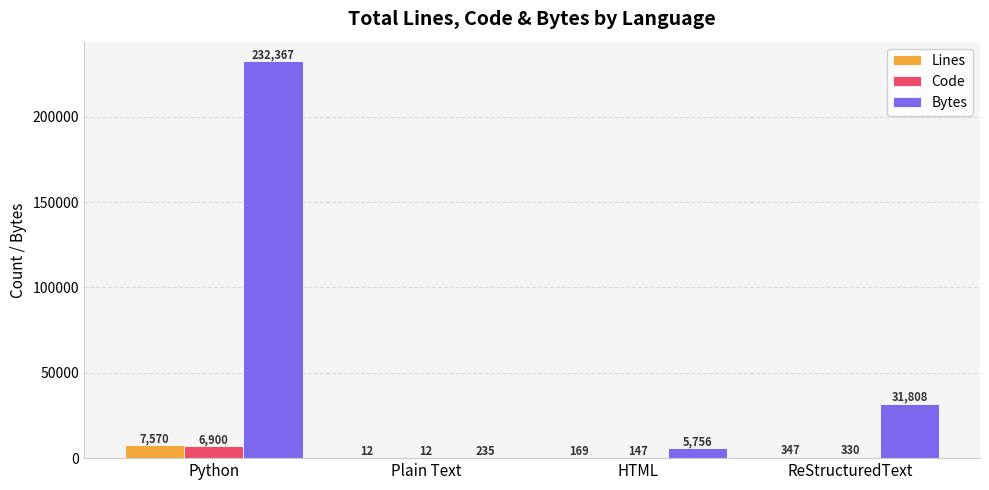

Which category has the highest value in the Code series?

Python